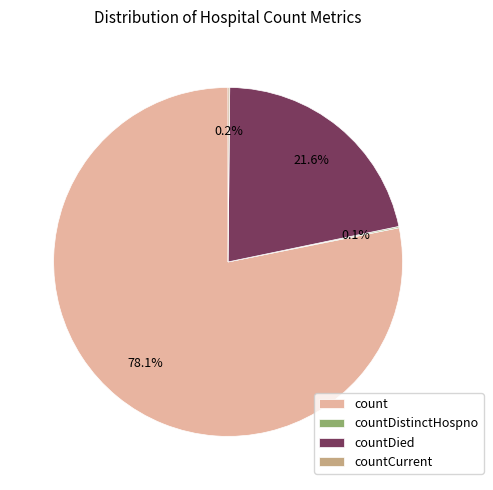

What portion of the pie excludes countDied?

78.4%